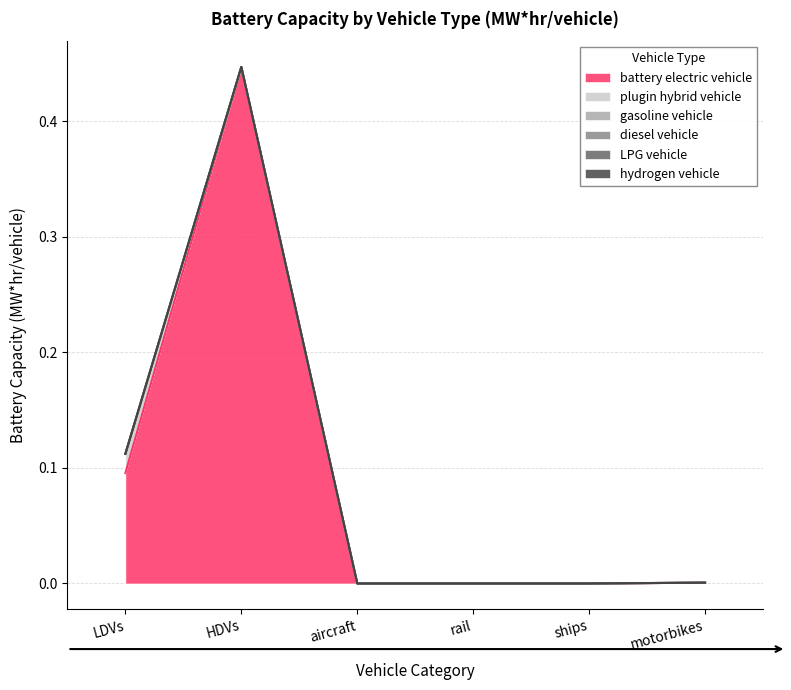

How many lines are shown in the chart?

6